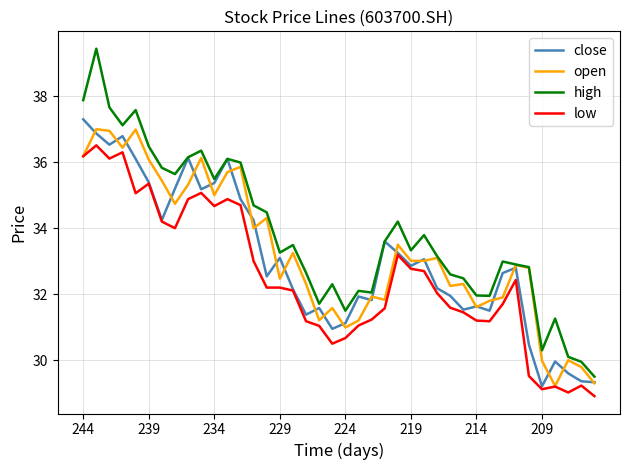

How many values in the open series are below 33?

20